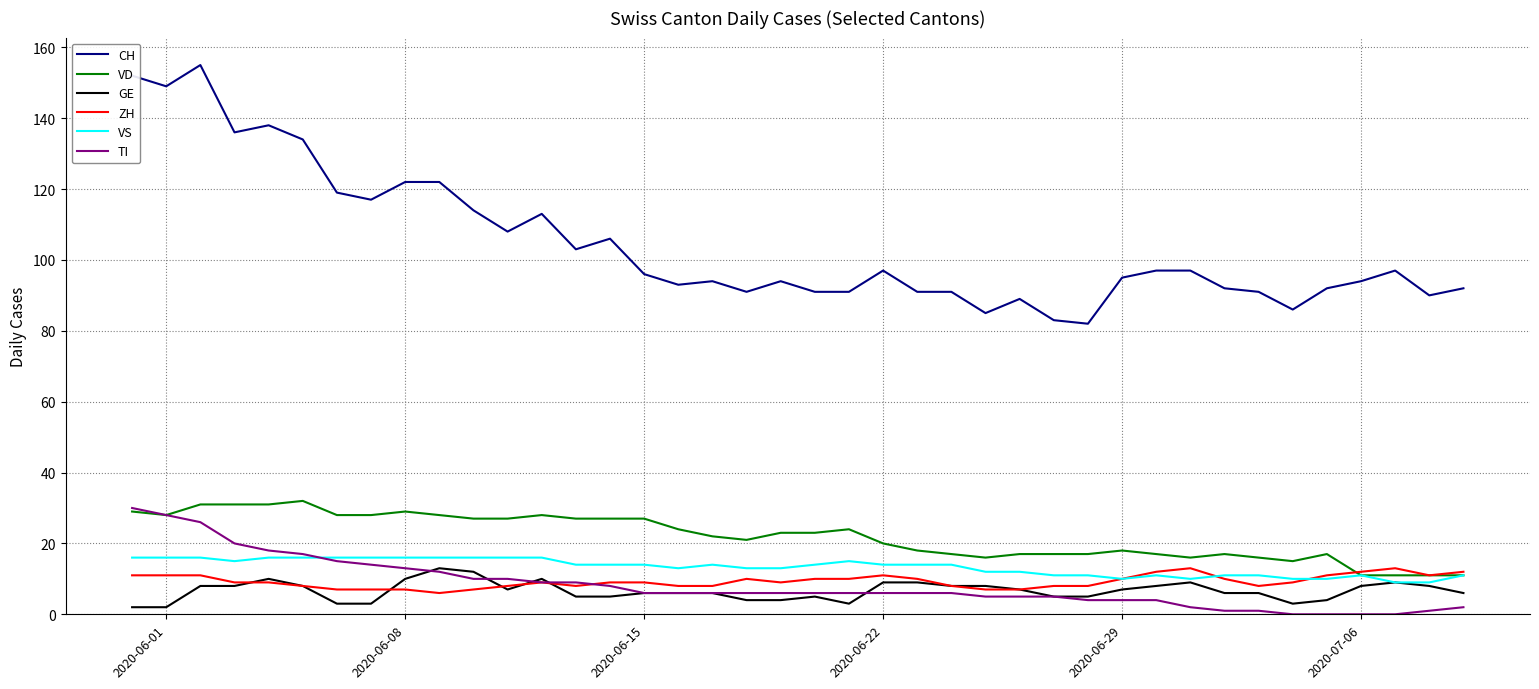

True or false: CH and TI intersect in this chart.

False